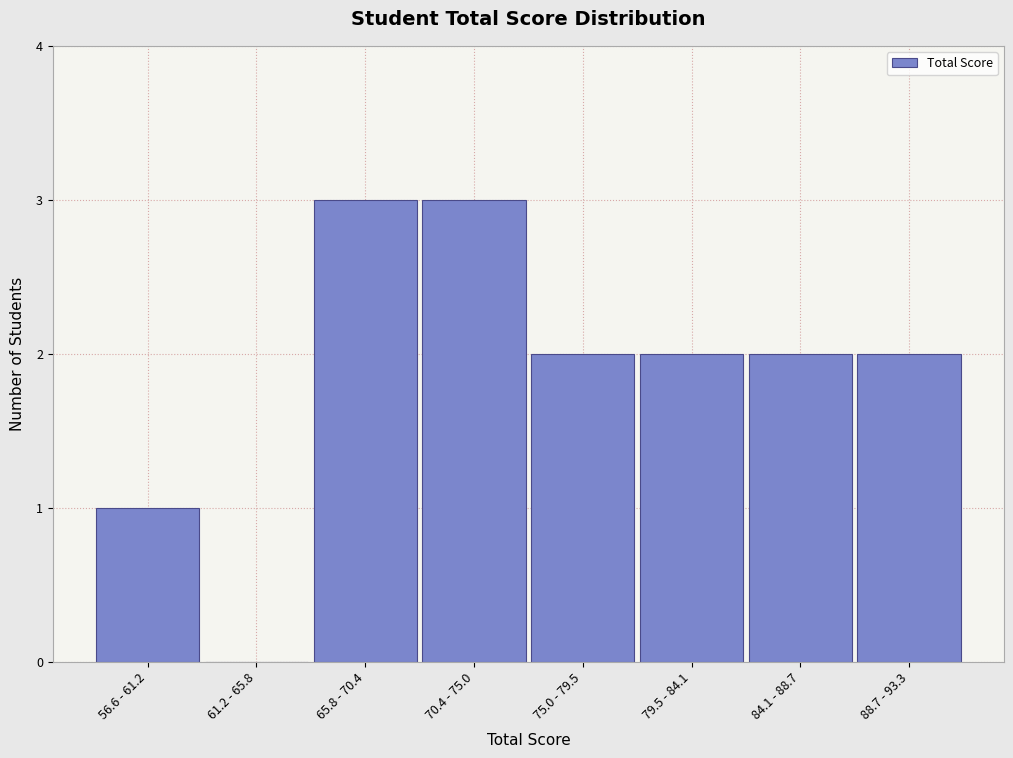

Reading left to right, what are all the values shown in this chart?

56.6 - 61.2=1	61.2 - 65.8=0	65.8 - 70.4=3	70.4 - 75.0=3	75.0 - 79.5=2	79.5 - 84.1=2	84.1 - 88.7=2	88.7 - 93.3=2